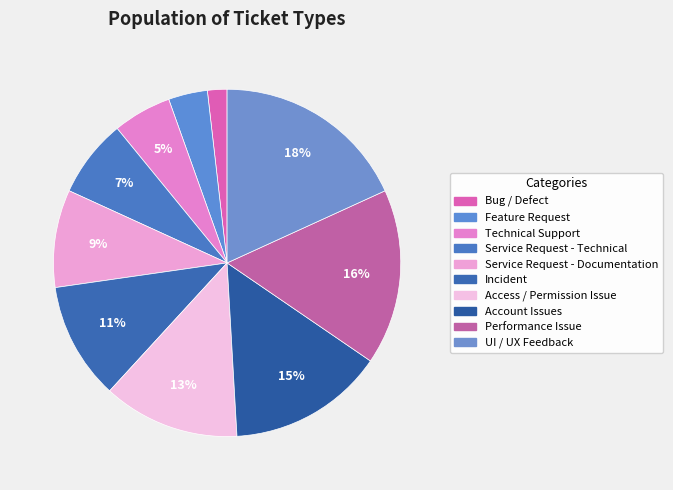

Count the number of slices in the pie.

10